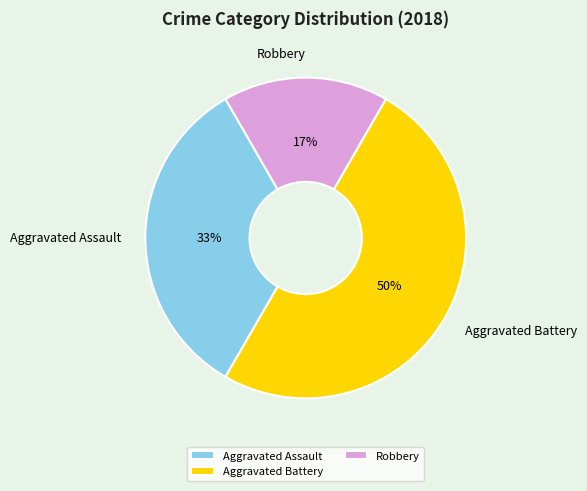

To the nearest percent, what is the average slice percentage?

33%